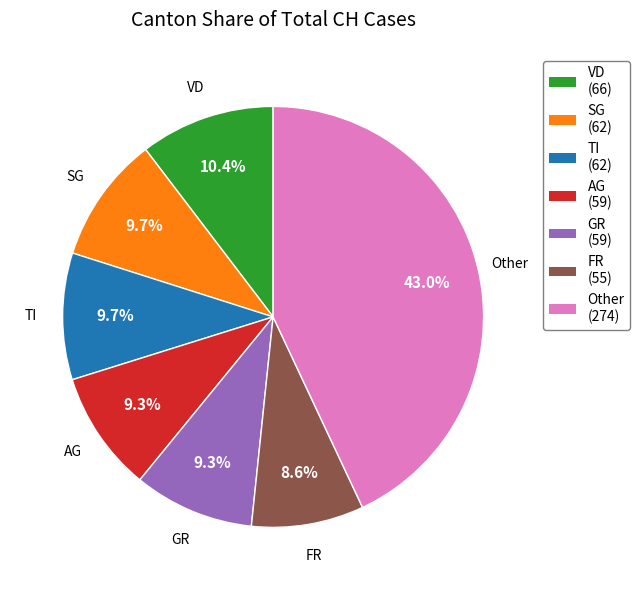

Is there any slice that represents more than half of the pie?

No